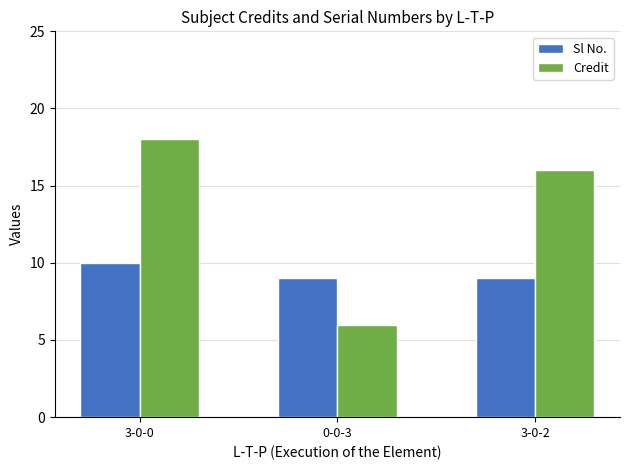

Which series has the widest spread of values?

Credit